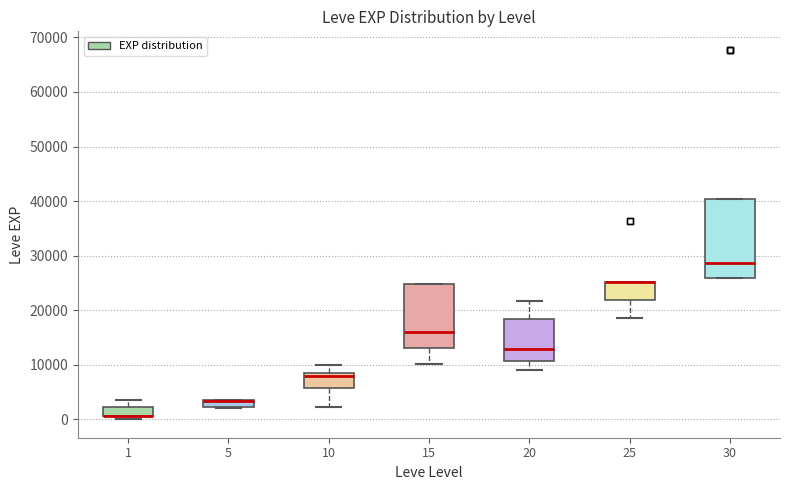

Where is the upper edge of the box at x = 20 on the y-axis? The values are not printed on the chart, so give them approximately, as read against the axis.

18000